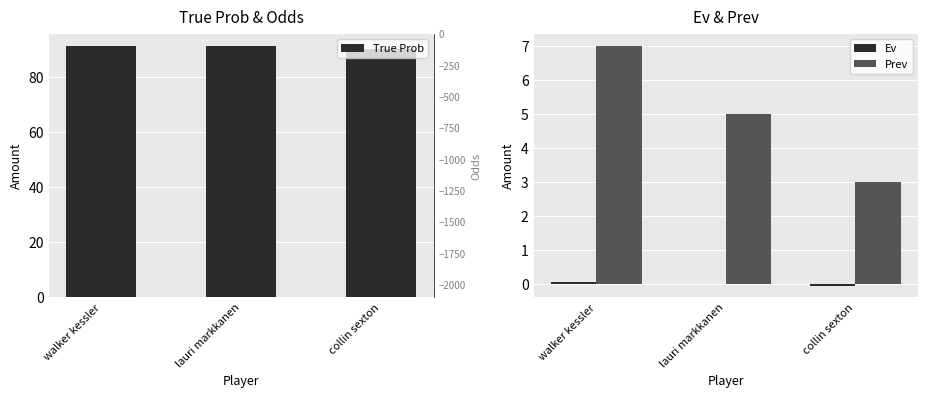

What is the difference between the highest and lowest values at lauri markkanen?

1491.0